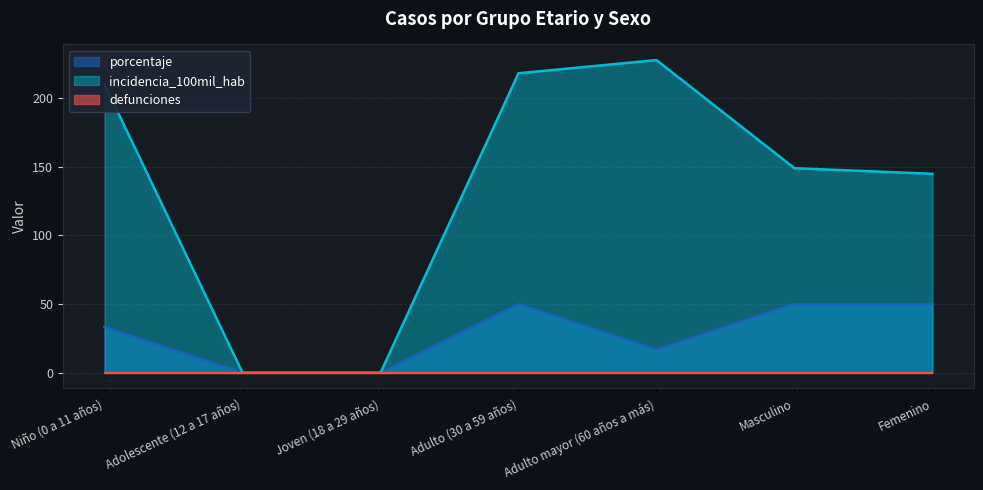

The value of incidencia_100mil_hab at Adolescente (12 a 17 años) is 0.0. True or false?

True